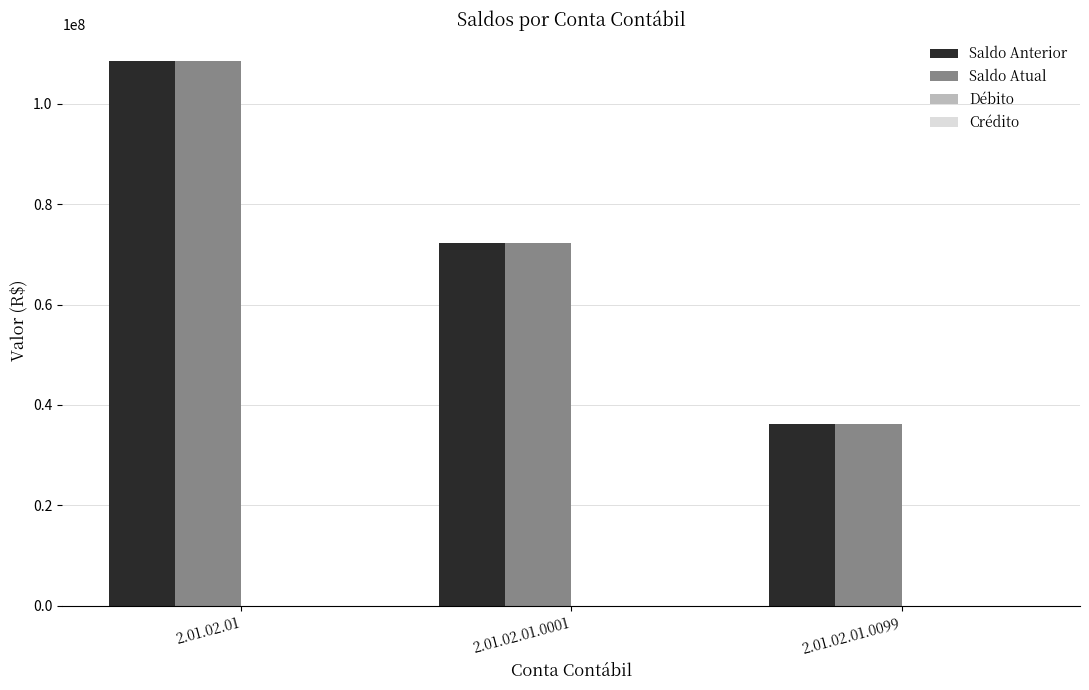

How many values in the Saldo Atual series exceed 72231710?

2